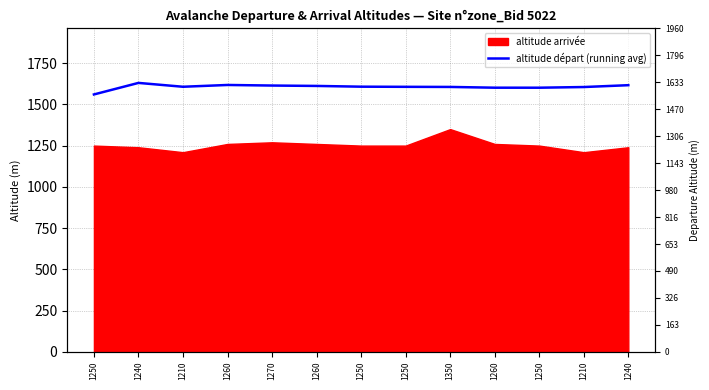

What is the greatest value displayed?

1630.0